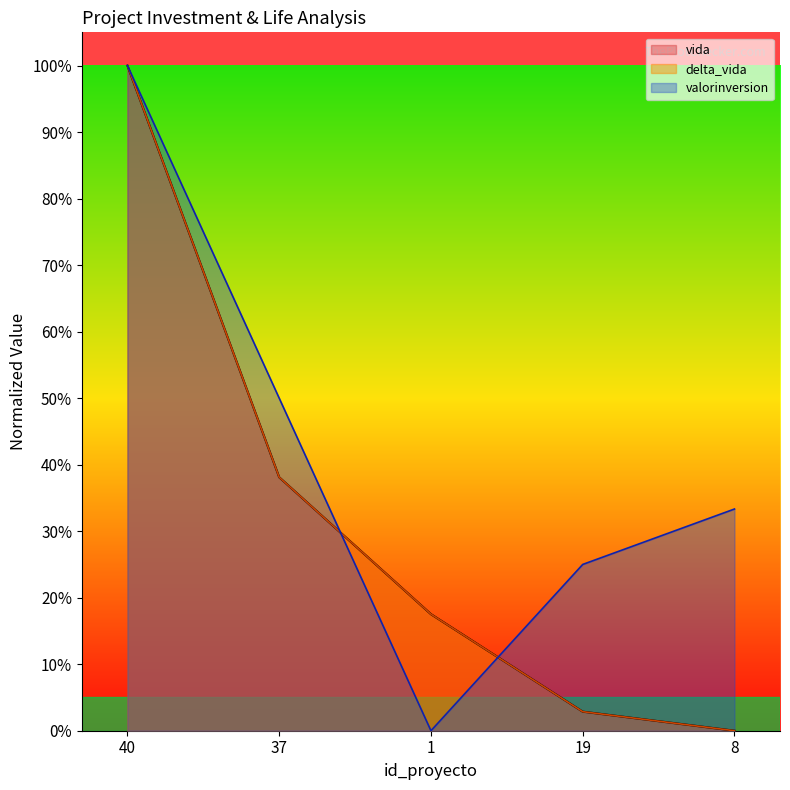

Is it true that vida equals 1.4 at 40?

False